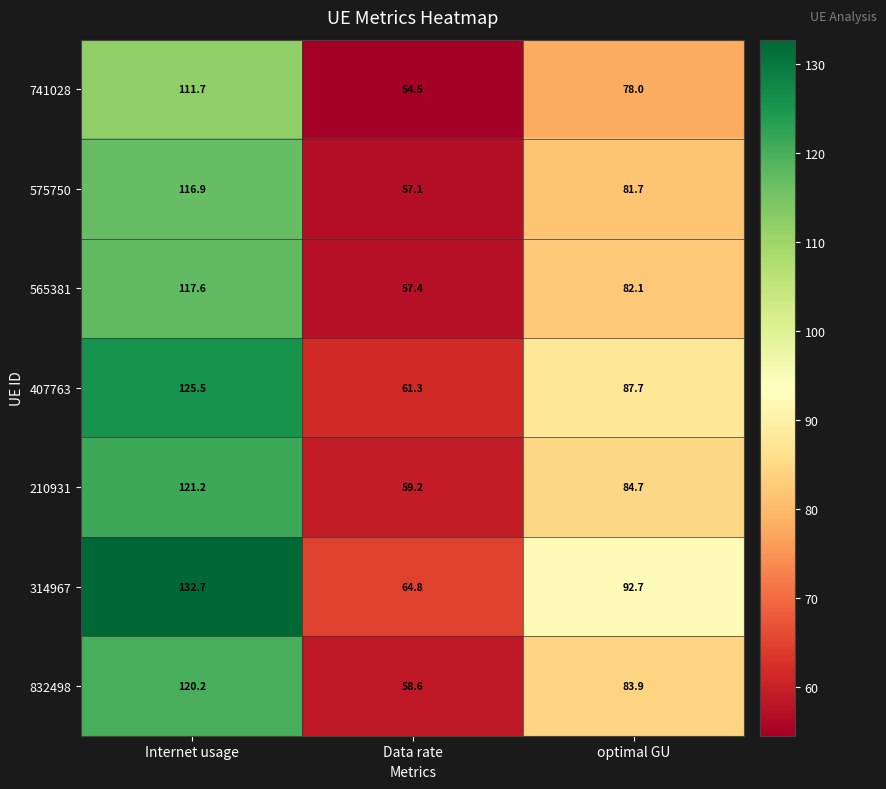

Reading left to right, what are all the values shown in this chart?

741028: 111.7	54.5	78.0
575750: 116.9	57.1	81.7
565381: 117.6	57.4	82.1
407763: 125.5	61.3	87.7
210931: 121.2	59.2	84.7
314967: 132.7	64.8	92.7
832498: 120.2	58.6	83.9